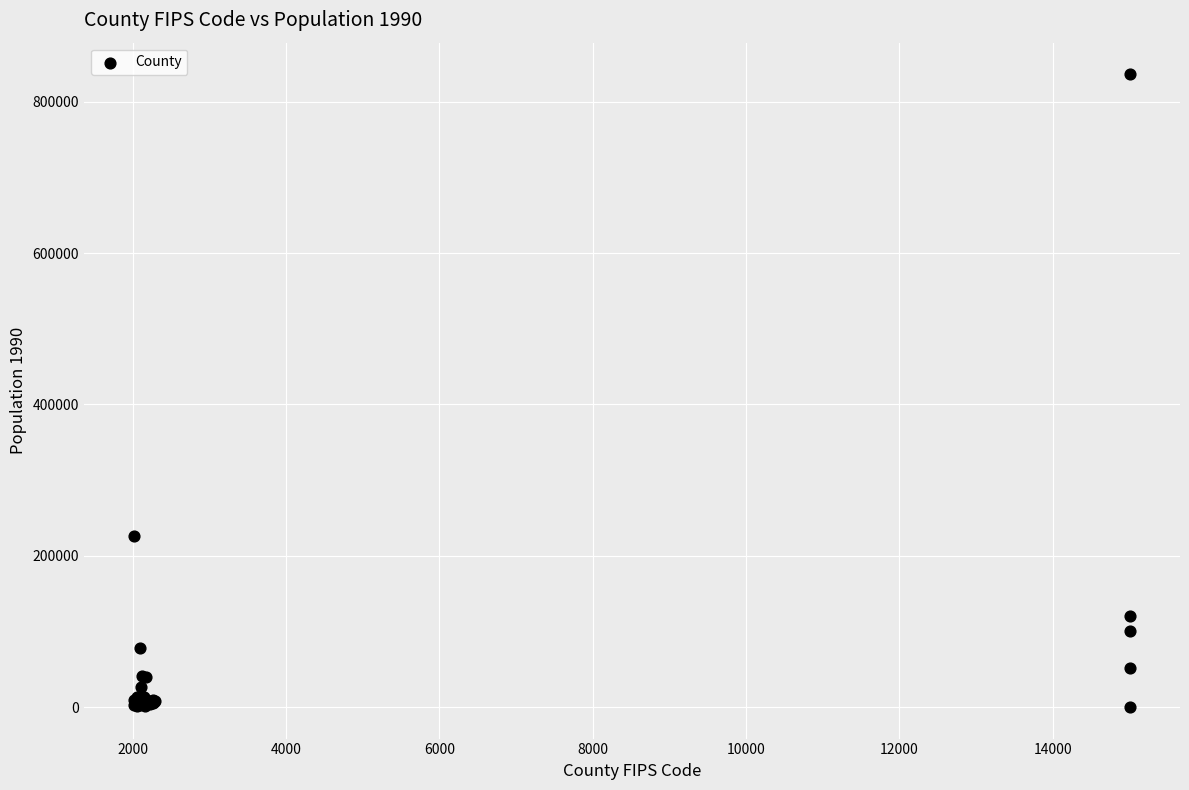

What Y value in the scatter plot is closest to 418180?

226338